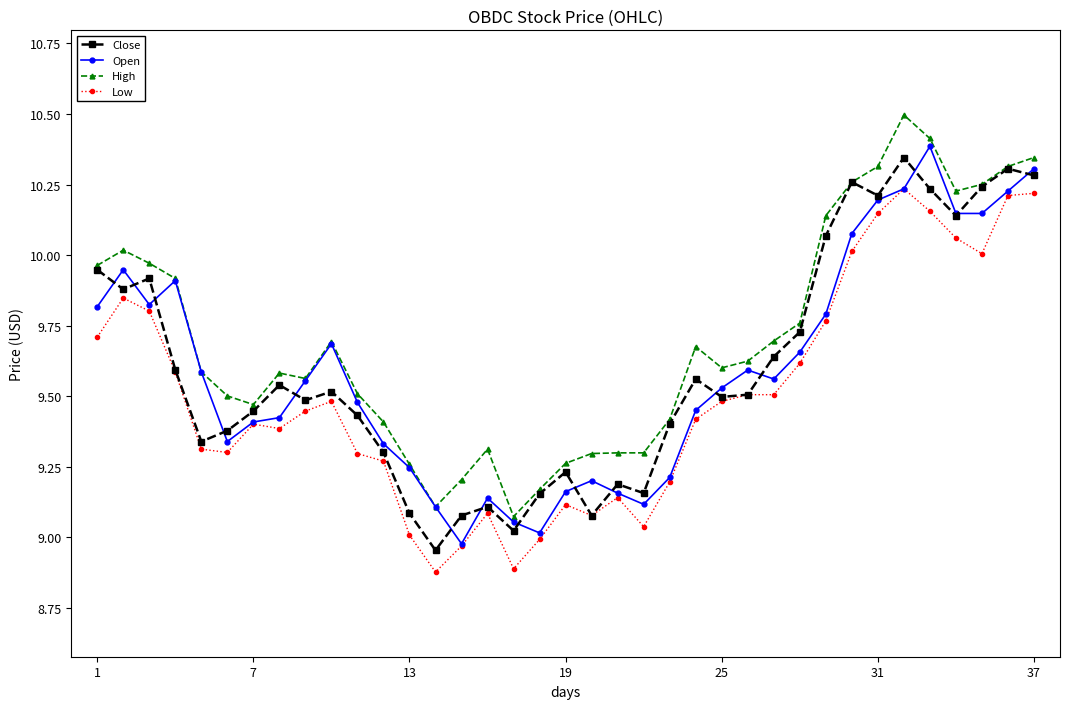

In Close, how many points are lower than both neighbors (excluding endpoints)?

10